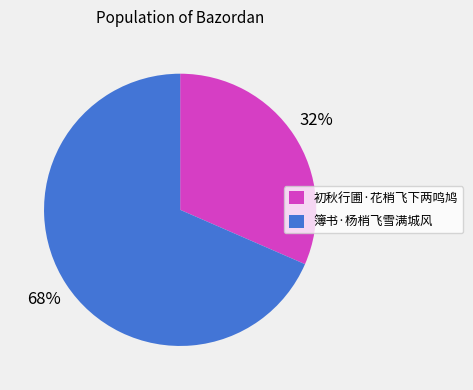

Count the number of slices in the pie.

2